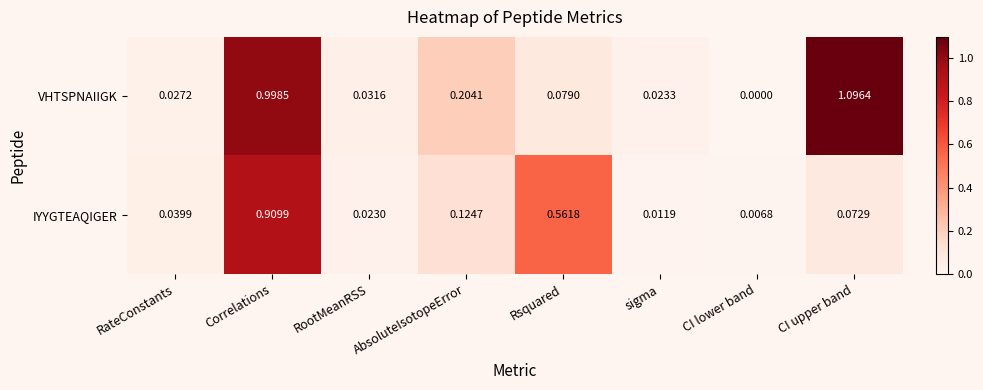

At CI upper band, list the series in order from smallest to largest.

IYYGTEAQIGER, VHTSPNAIIGK